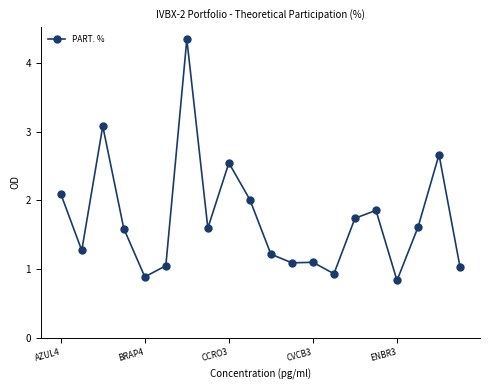

Is this an area chart (filled region under the line)?

No